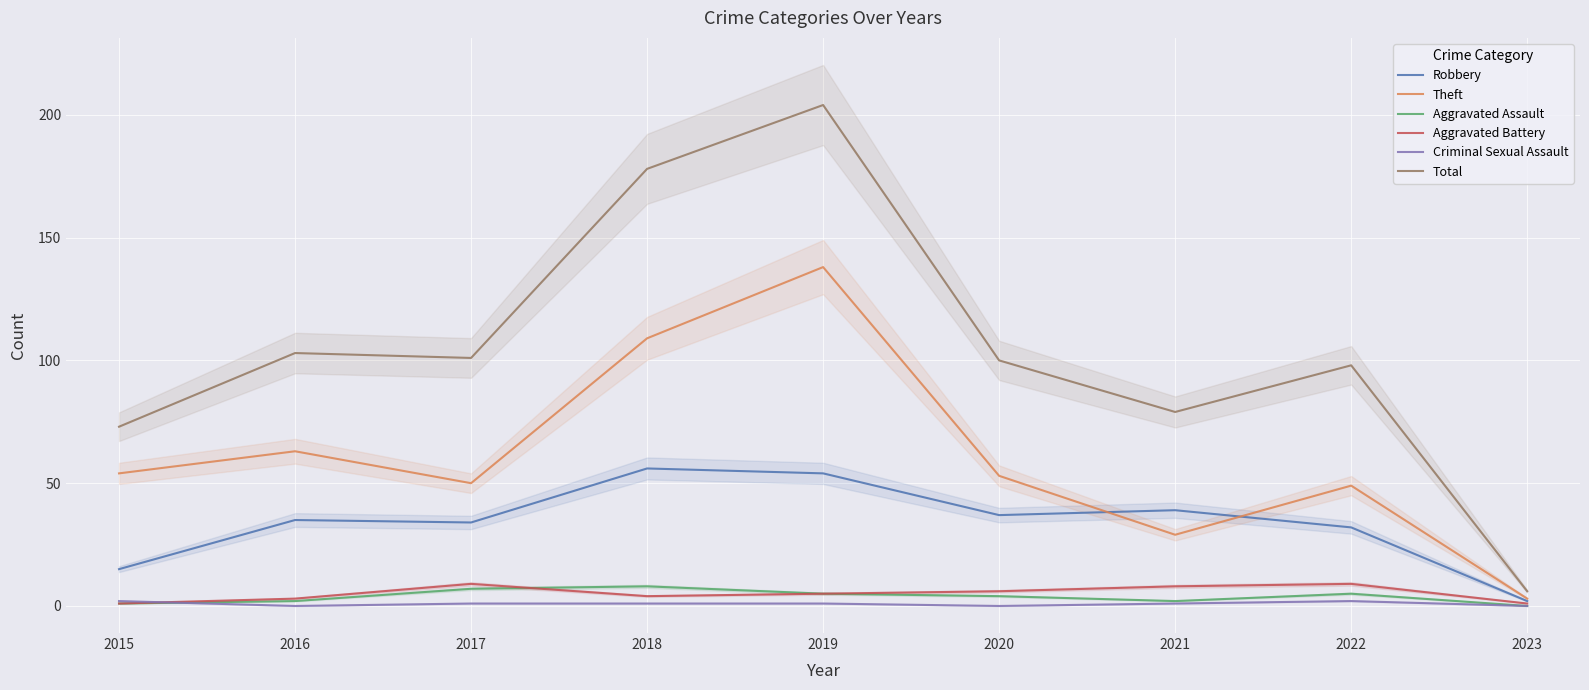

Read the Theft value at 2017, to the nearest 5.

50